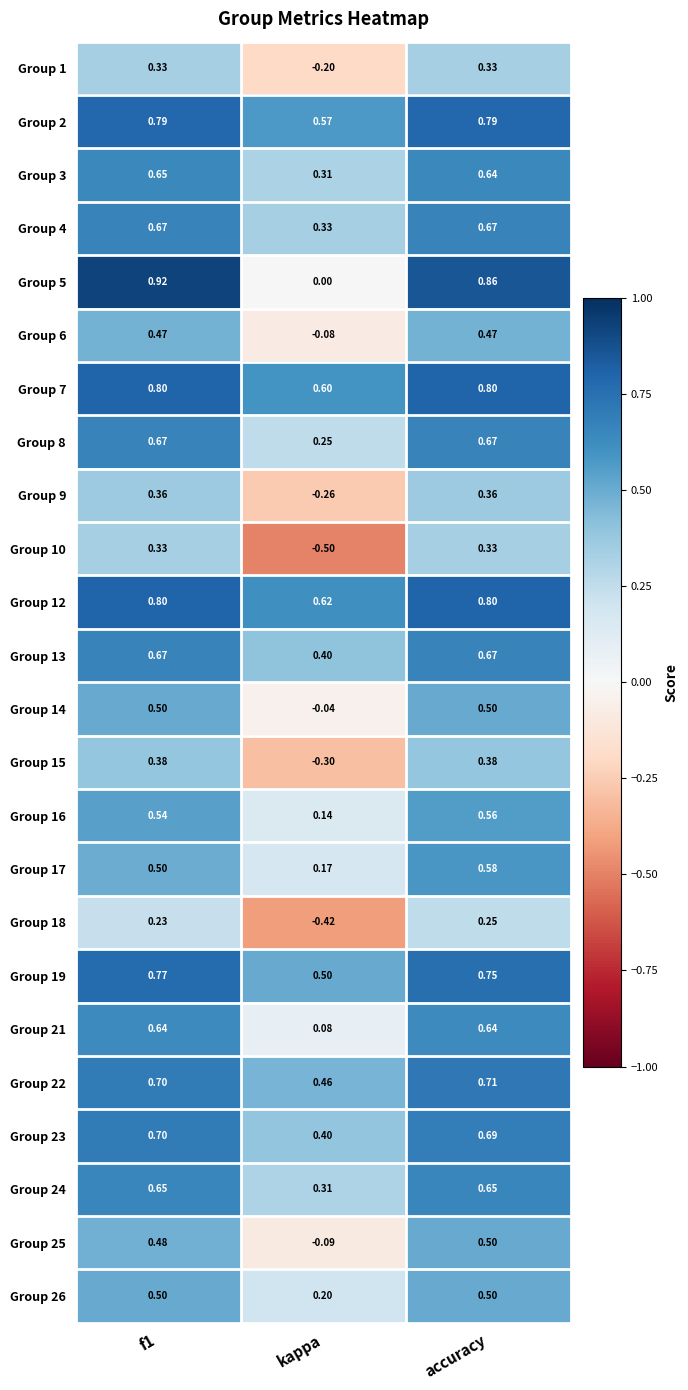

What is the difference between the highest and lowest values at kappa?

1.1